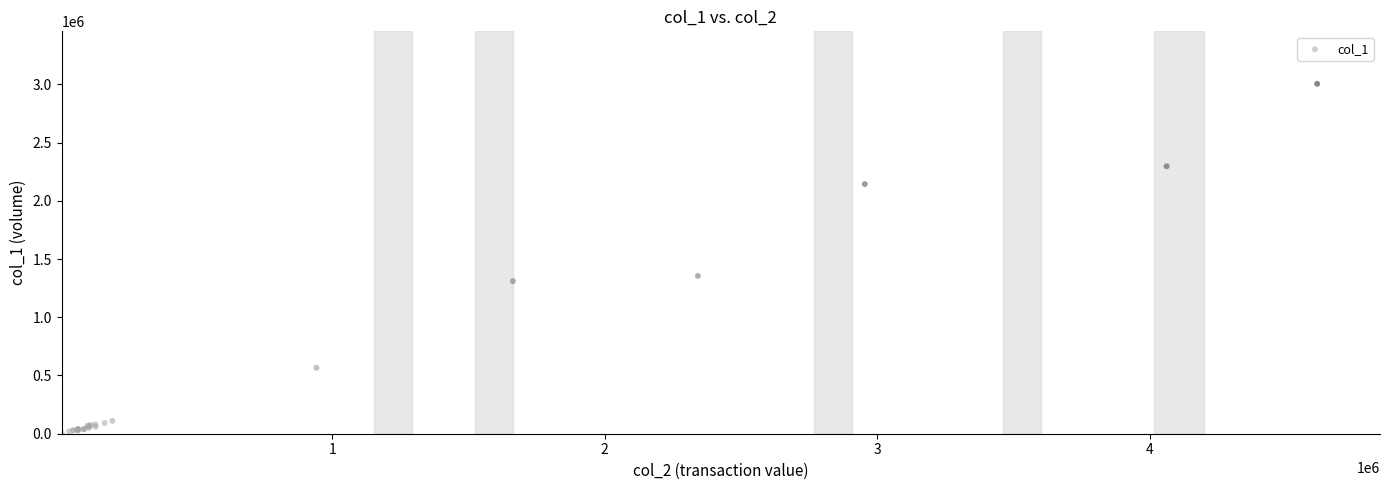

What Y value in the scatter plot is closest to 1504500?

1355000